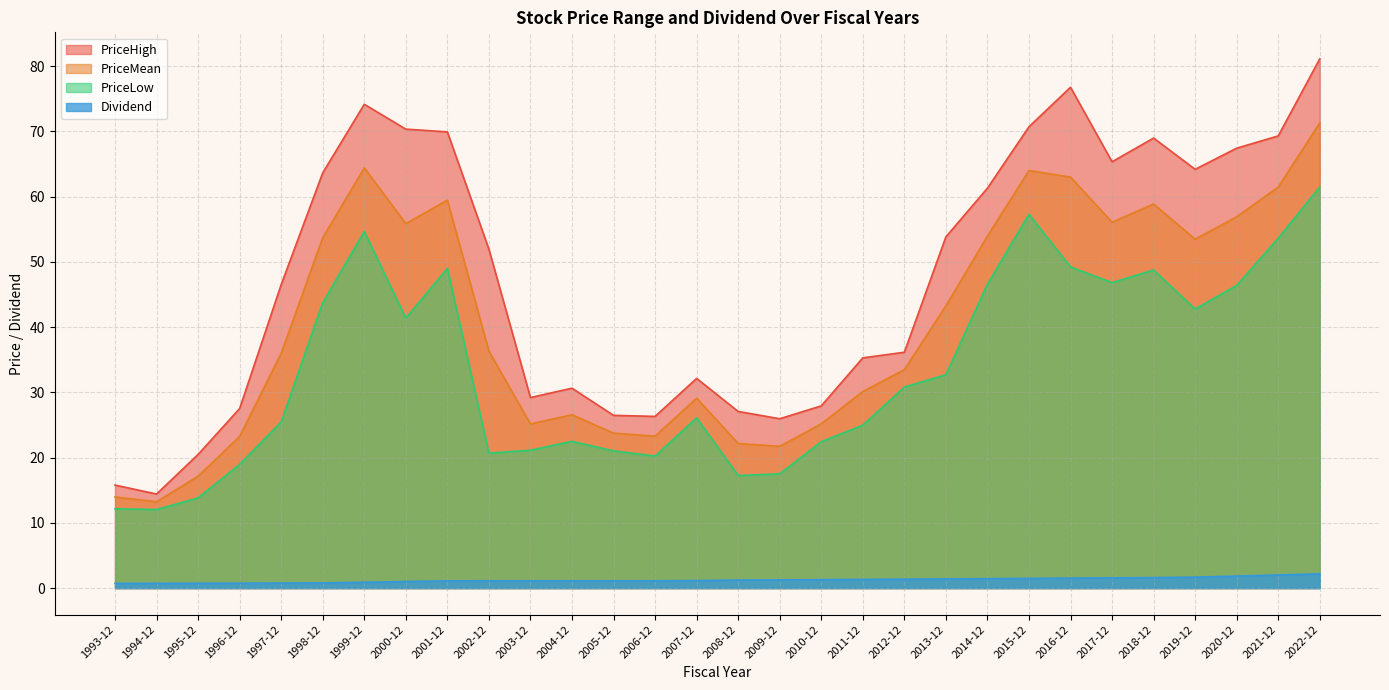

What are all the series names shown in the legend?

PriceHigh, PriceMean, PriceLow, Dividend